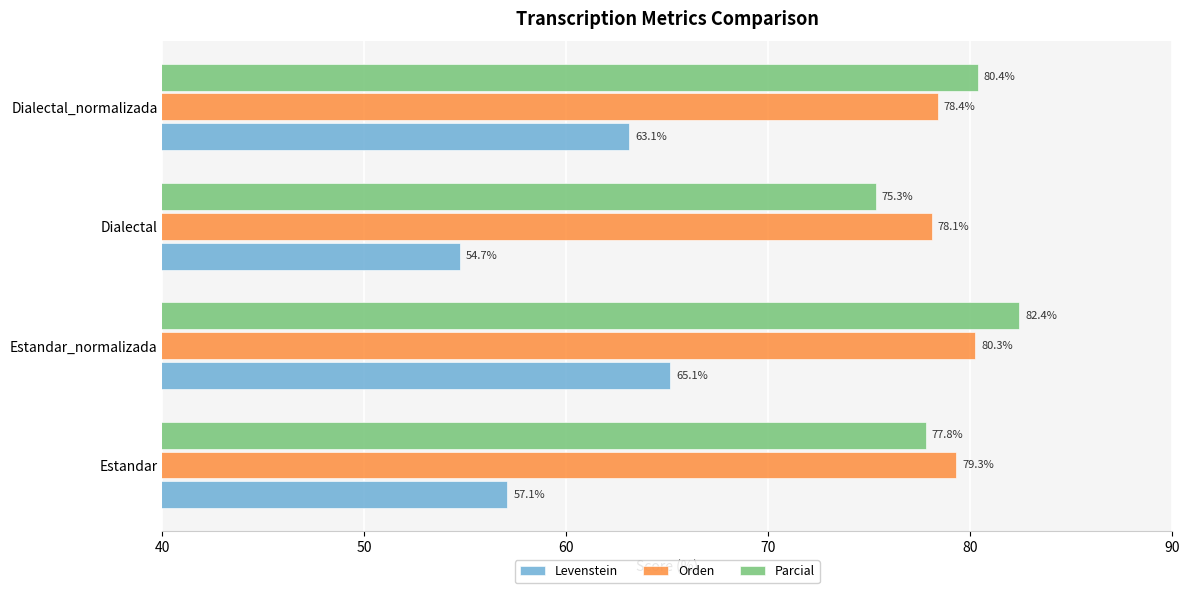

What is the difference between the maximum and second lowest values in the Levenstein series?

8.1